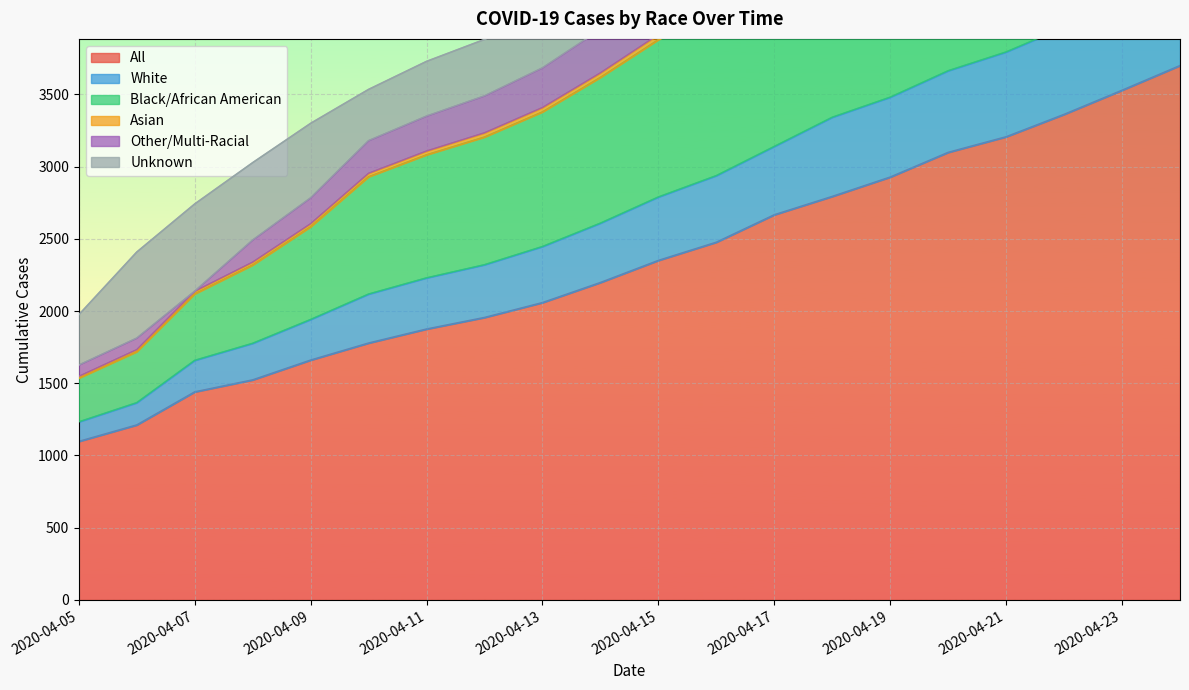

Rank the categories by All value from lowest to highest.

2020-04-05, 2020-04-06, 2020-04-07, 2020-04-08, 2020-04-09, 2020-04-10, 2020-04-11, 2020-04-12, 2020-04-13, 2020-04-14, 2020-04-15, 2020-04-16, 2020-04-17, 2020-04-18, 2020-04-19, 2020-04-20, 2020-04-21, 2020-04-22, 2020-04-23, 2020-04-24